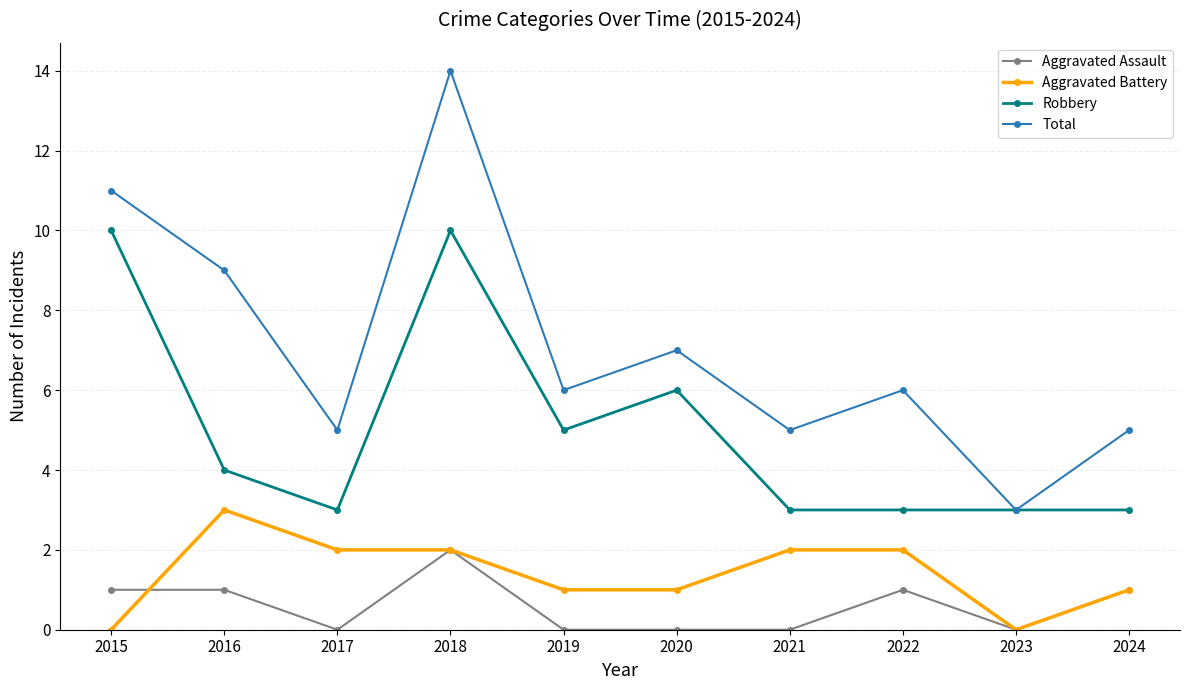

Rank the series at 2021 from highest to lowest value.

Total, Robbery, Aggravated Battery, Aggravated Assault